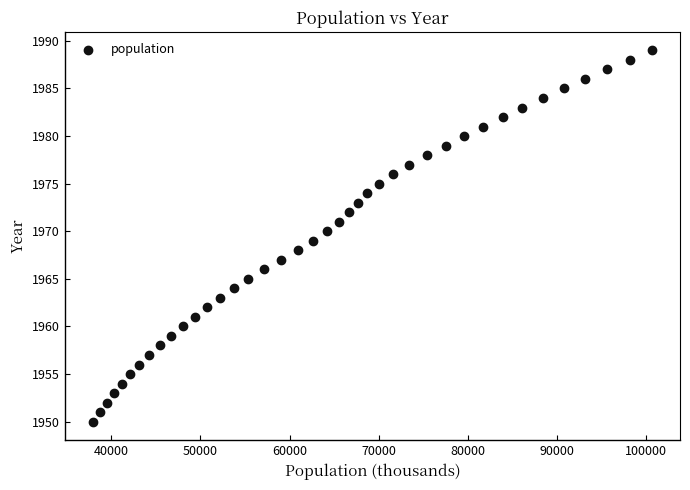

What is the range of Y values (max minus min)?

39